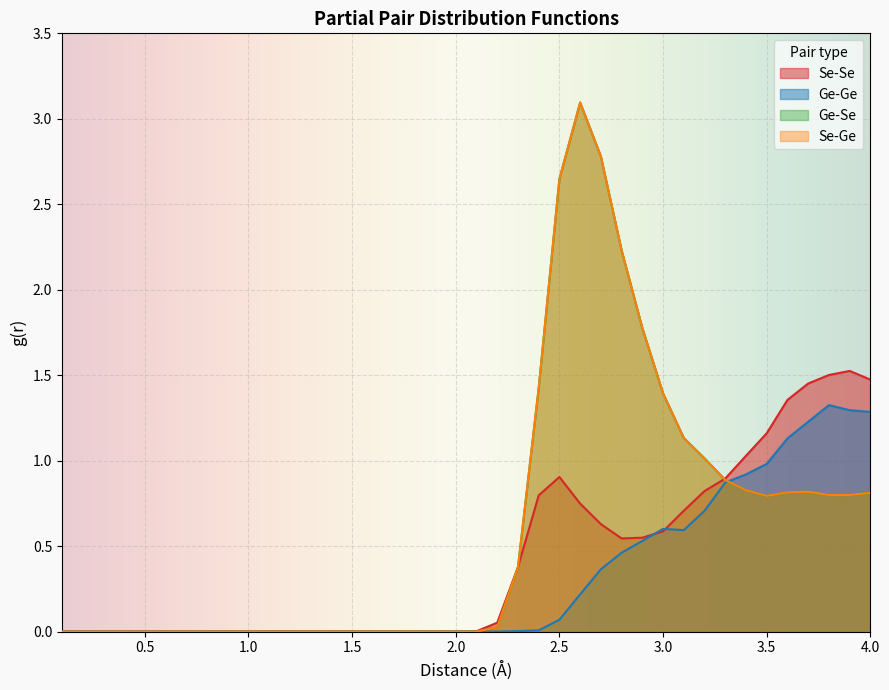

Is it true that Ge-Se equals 1.4 at 1.2?

False